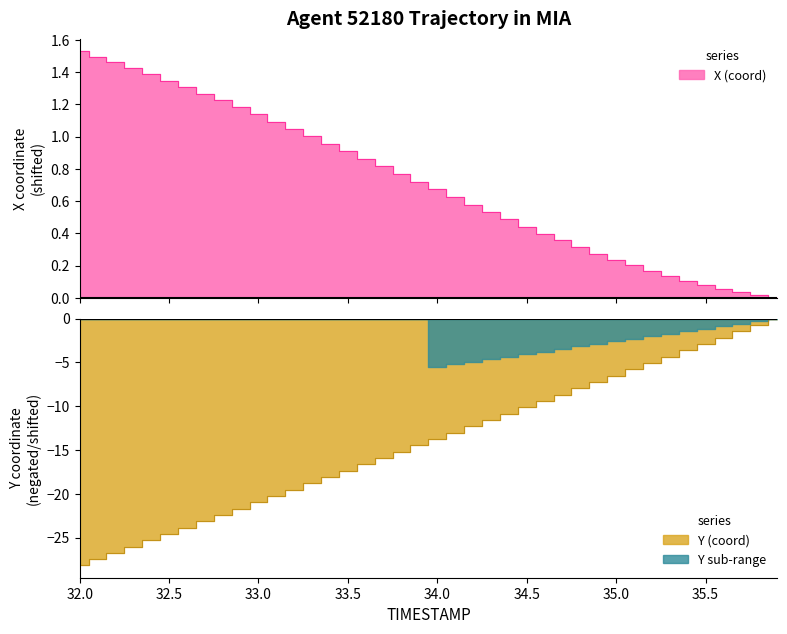

True or false: X and Y intersect in this chart.

False